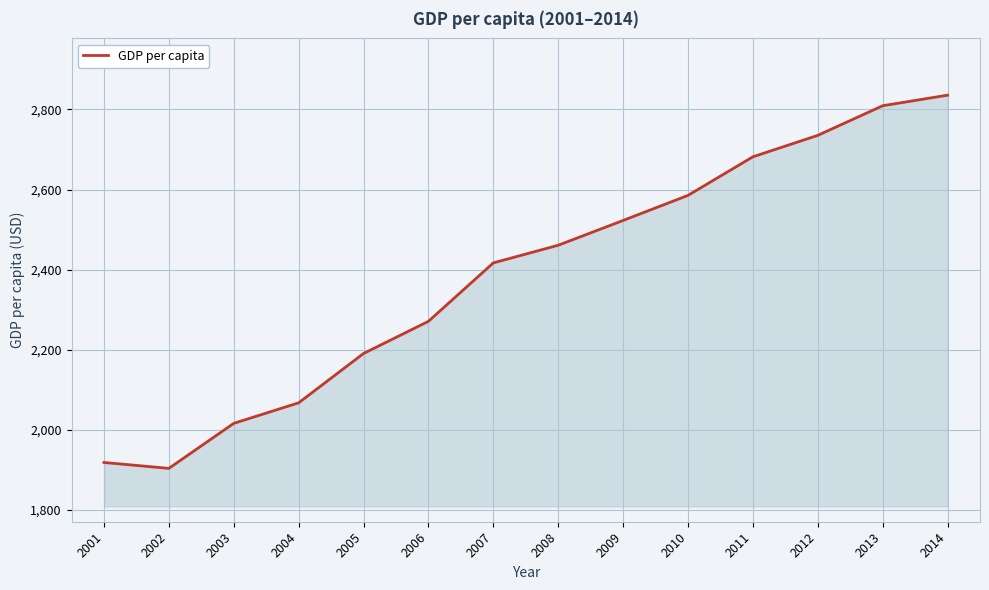

The chart shows a value of 4039.0 at 2006. True or false?

False